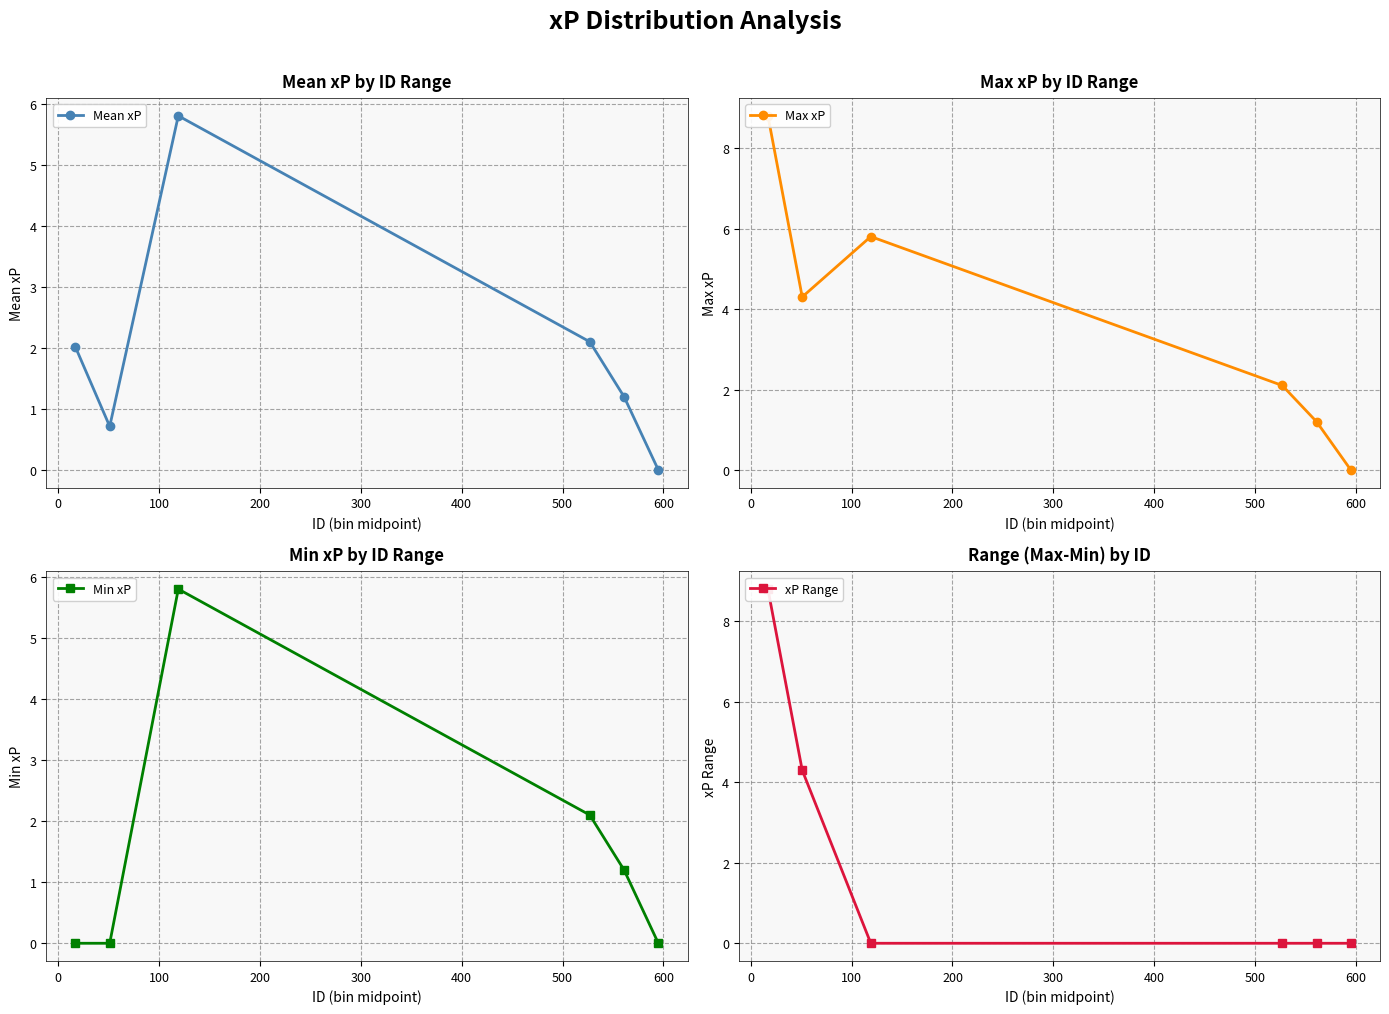

In Mean xP, how many points are lower than both neighbors (excluding endpoints)?

1